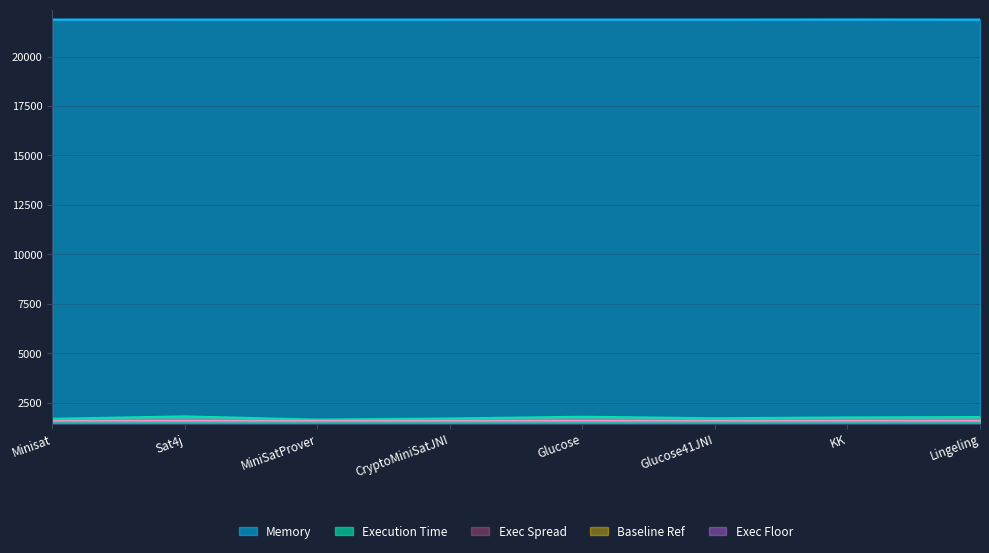

What position from the right is Glucose?

4